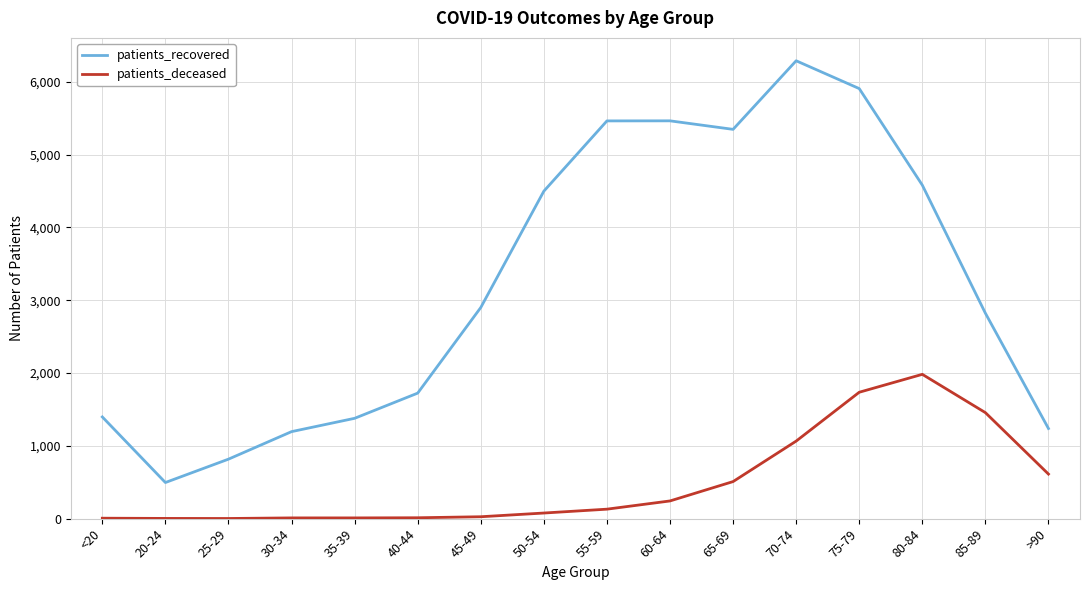

What is the smallest value displayed?

2